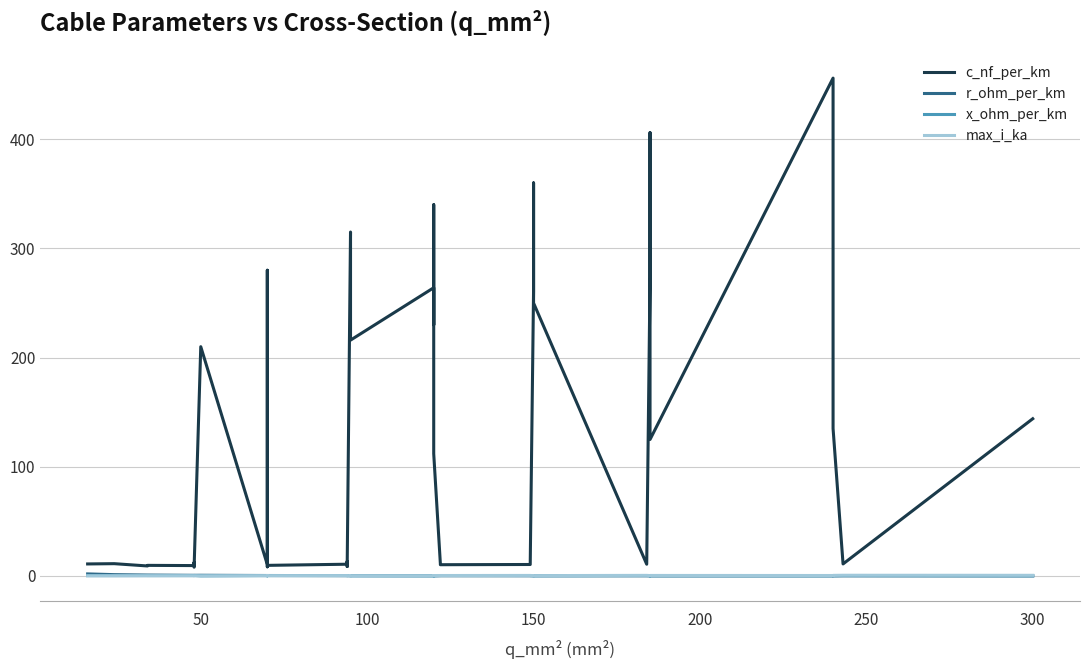

In r_ohm_per_km, how many points are higher than both neighbors (excluding endpoints)?

3